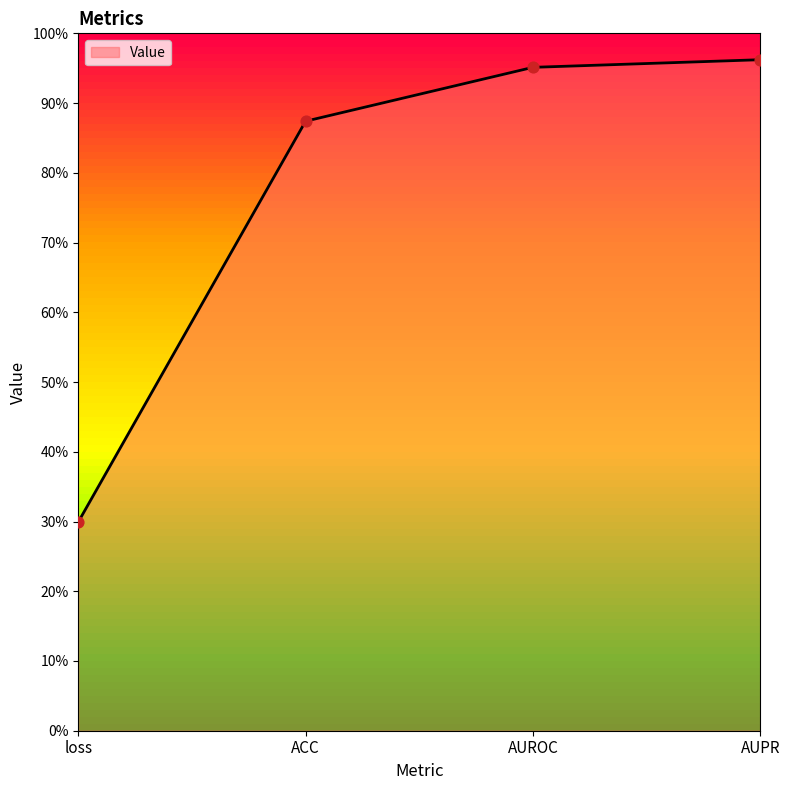

Does the chart have visible grid lines?

No